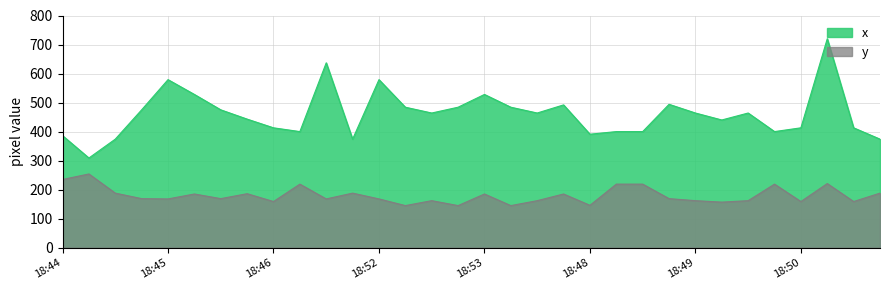

What is the value of the y point at the 28th from the left?

219